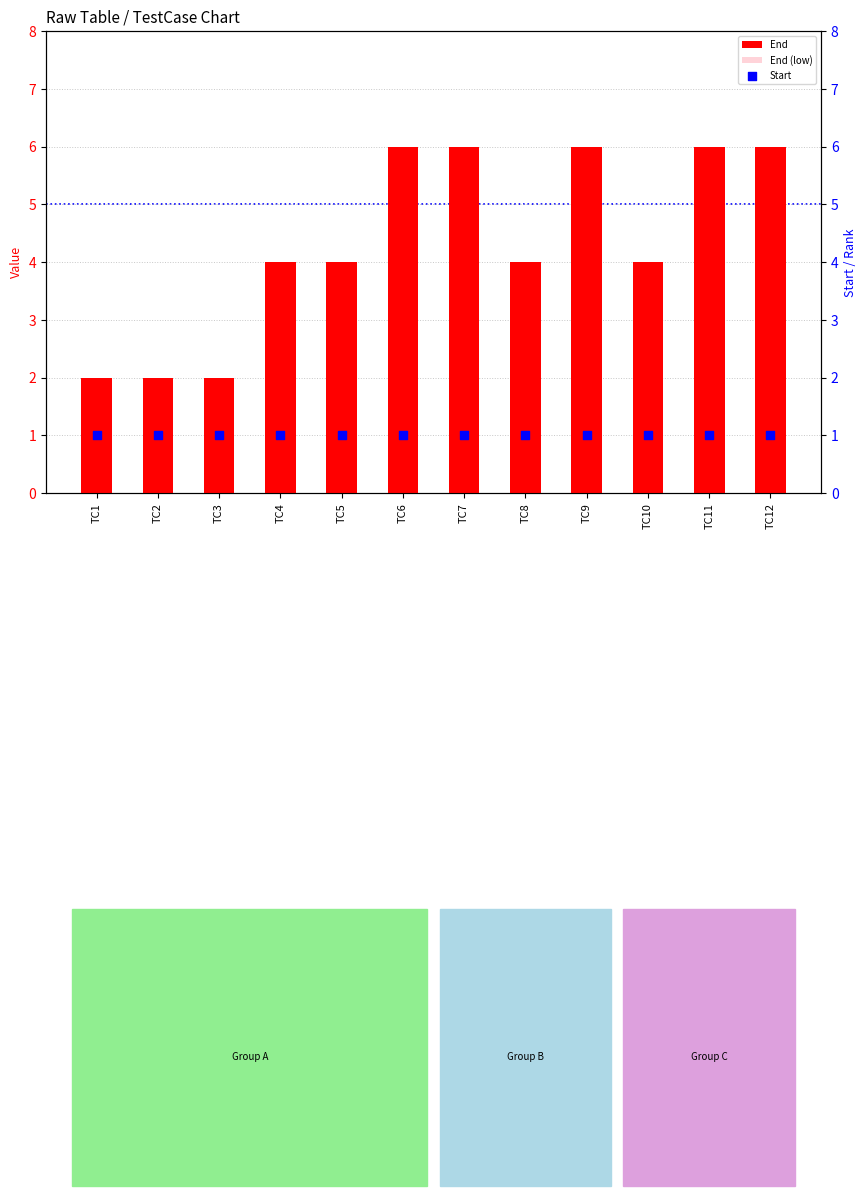

What is the change in value from TC1 to TC4?

+2